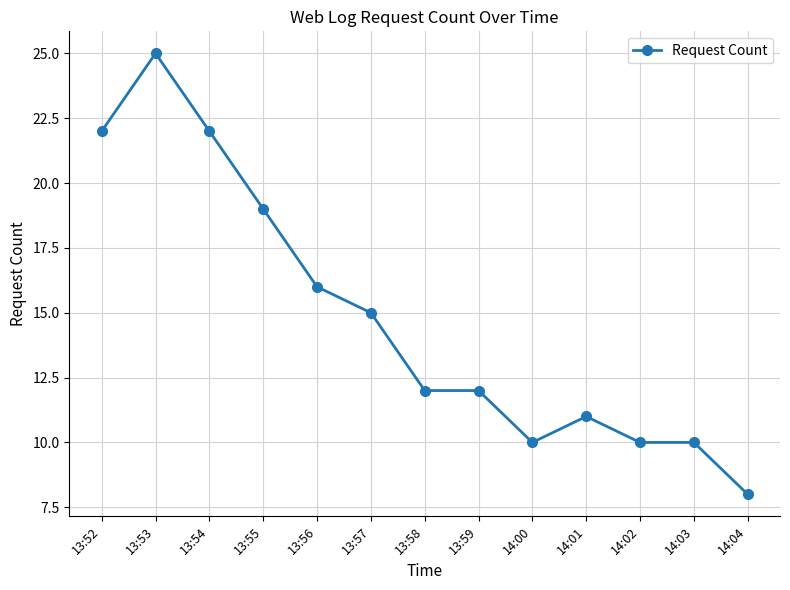

The value at 13:56 is 24. True or false?

False